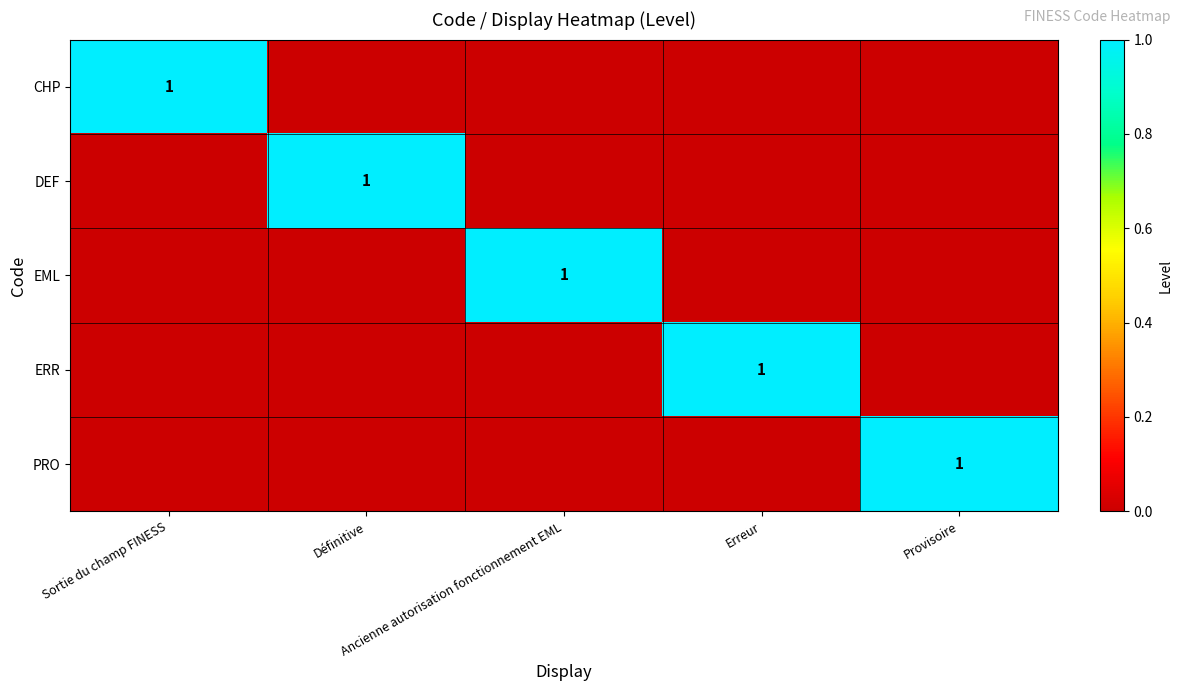

How many values in the PRO series exceed 0?

1